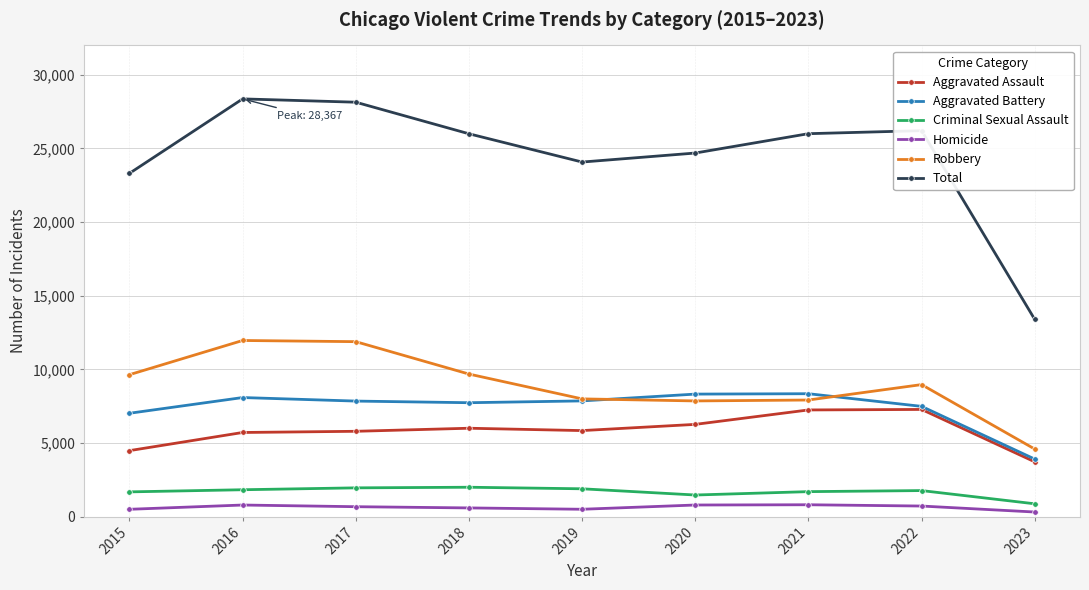

How many lines are shown in the chart?

6